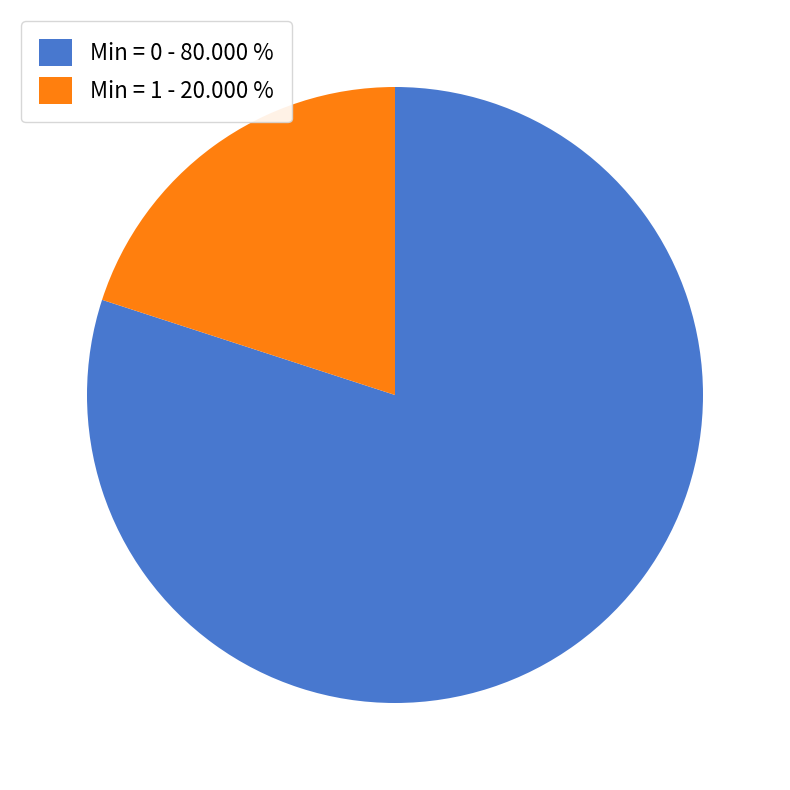

What is the largest slice in the pie chart?

Min = 0 - 80.000 %